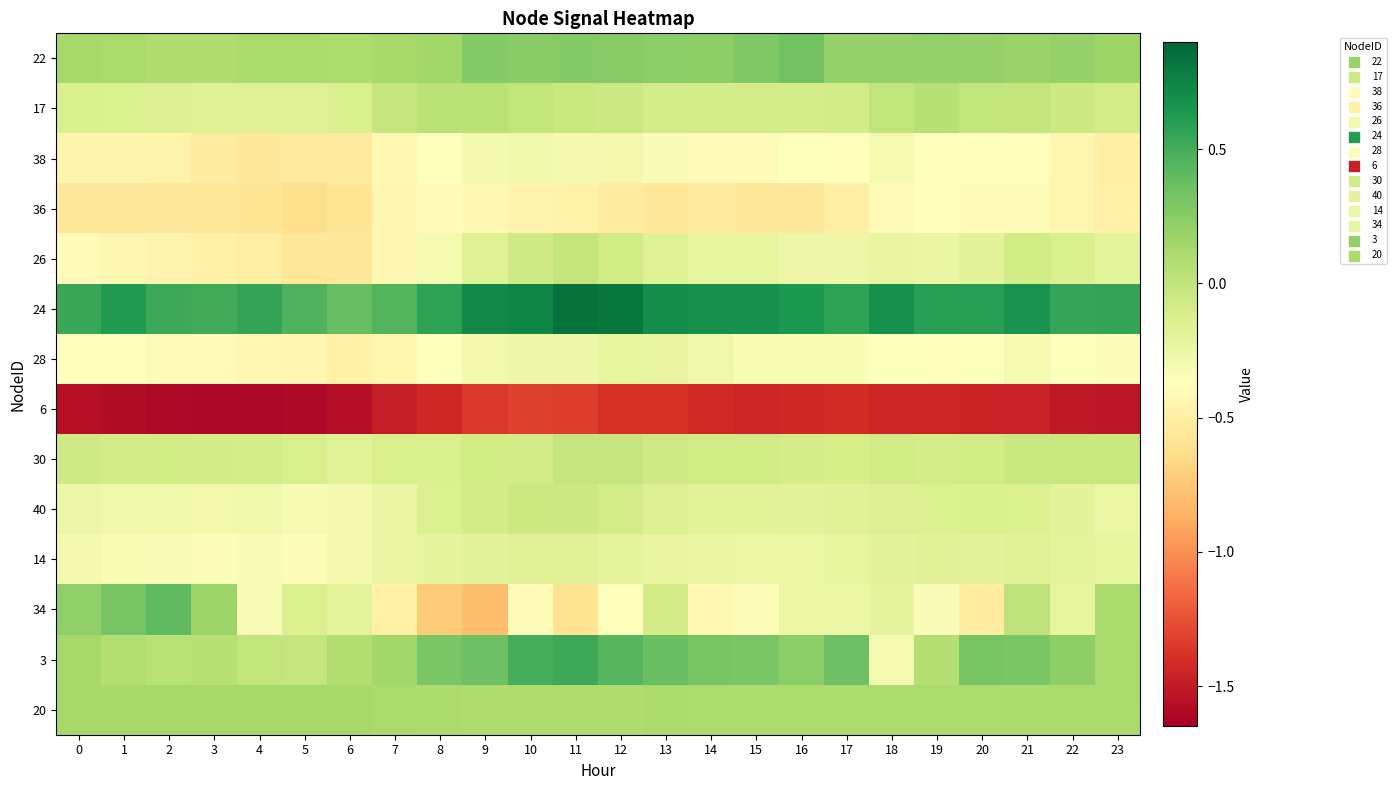

Which series has the largest range (max minus min)?

34